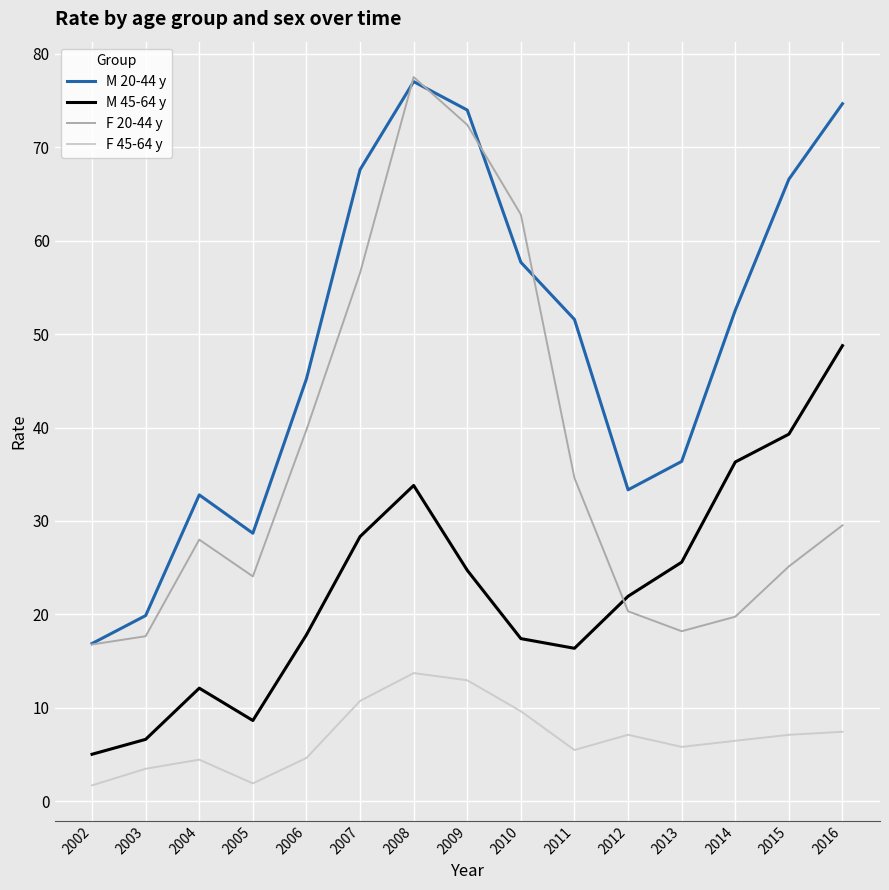

True or false: F 20-44 y and M 20-44 y cross at least once.

True